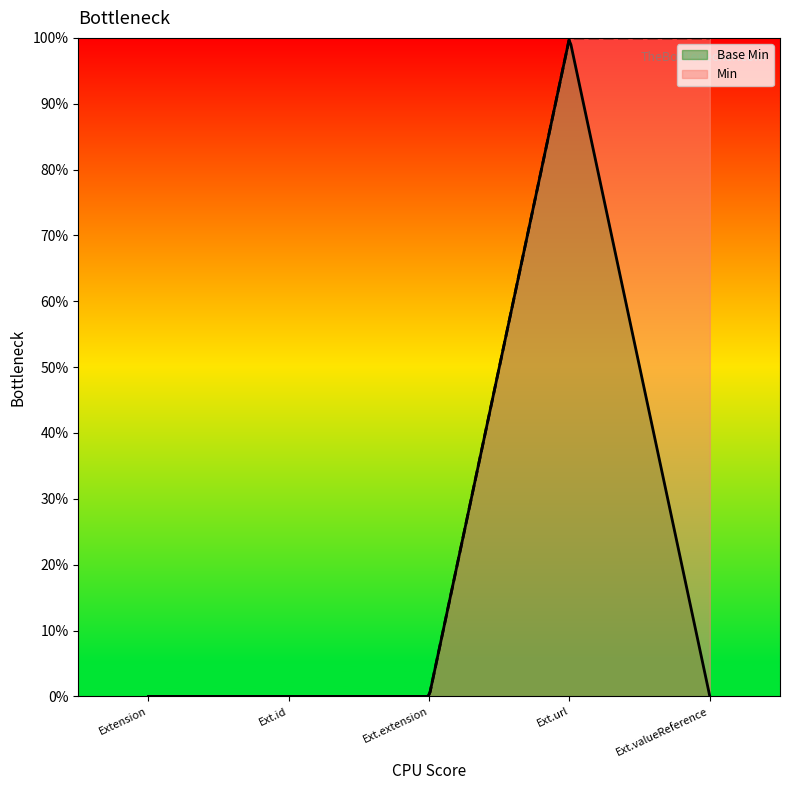

Rank the categories by value from highest to lowest.

Extension.url, Extension, Extension.id, Extension.extension, Extension.valueReference